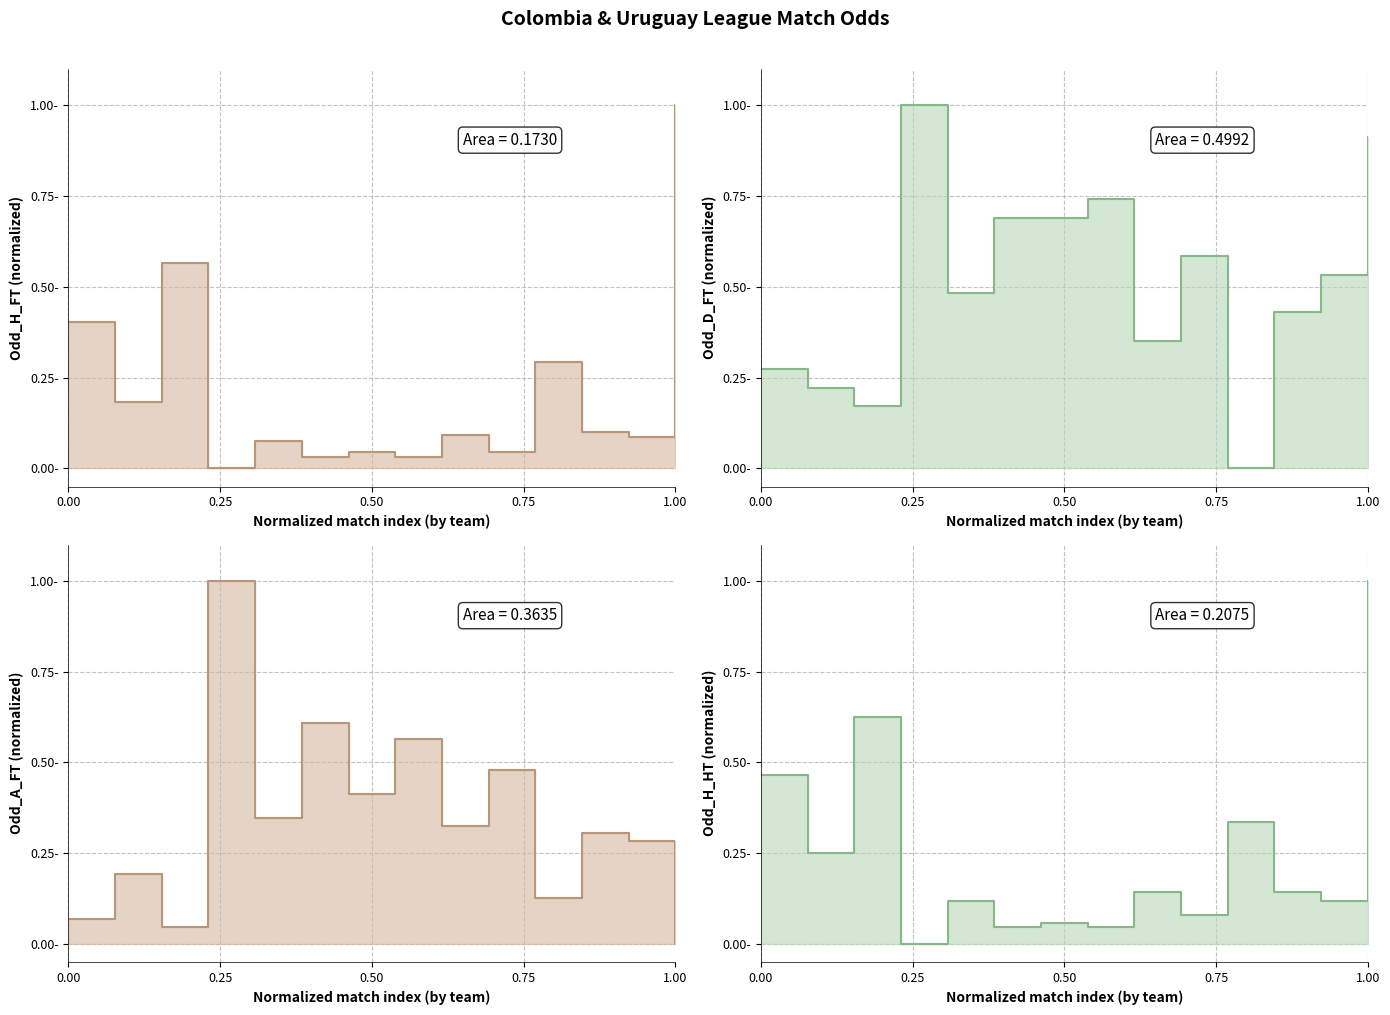

How many times do Odd_D_FT line and Odd_H_HT line cross each other?

4